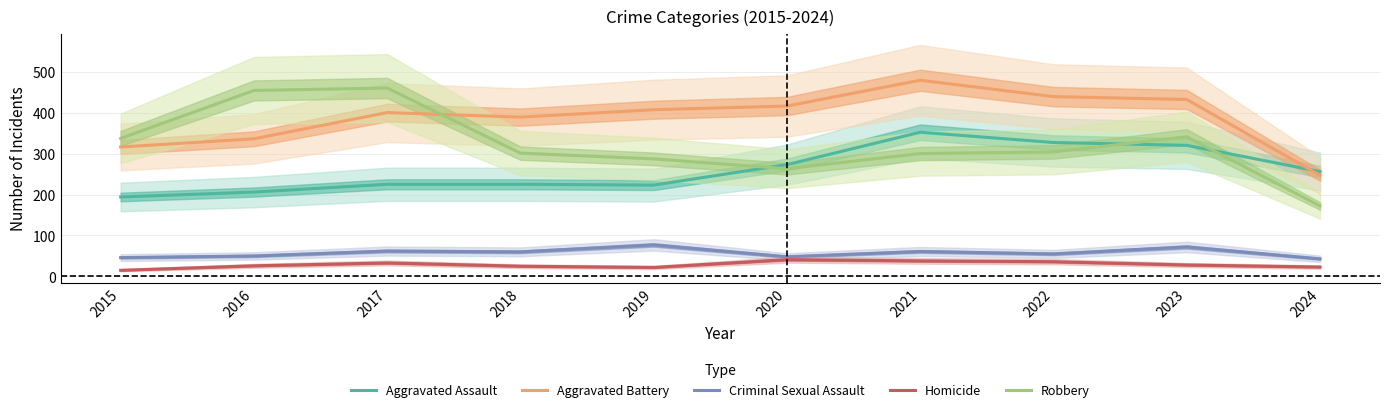

What is the total value across all series at 2019?

1016